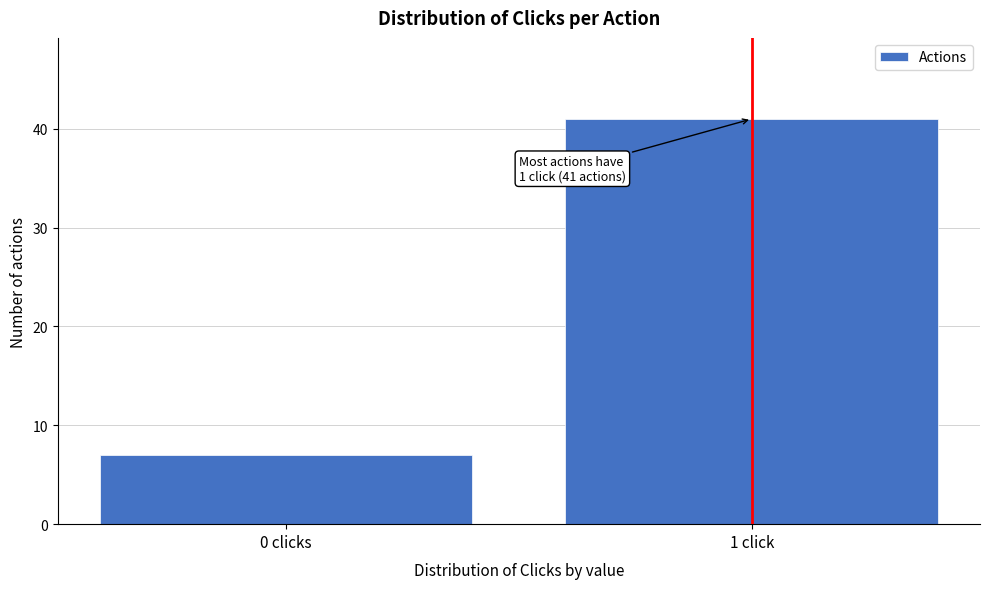

Reading left to right, what are all the values shown in this chart?

7	41